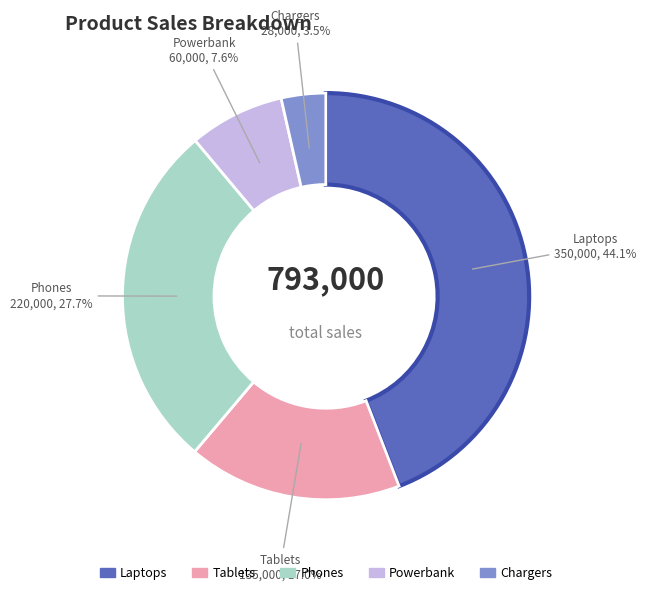

To the nearest percent, what is the difference between the largest and smallest slice percentages?

41%